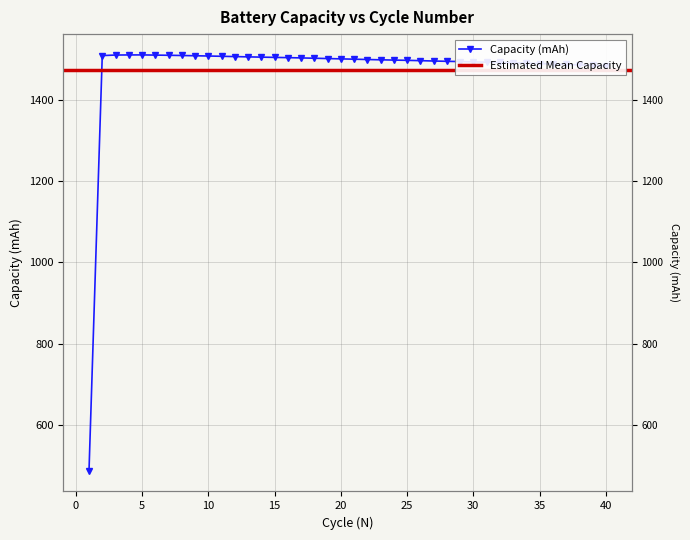

What is the difference between the maximum and minimum values?

1021.8